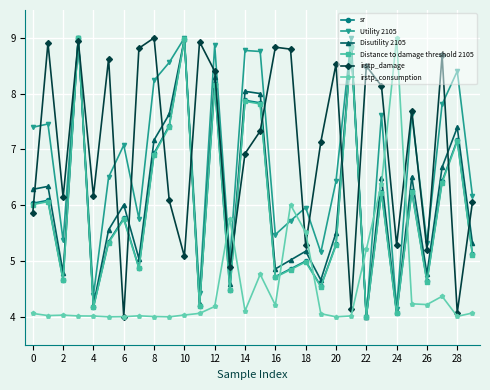

What is the minimum value shown in the chart?

4.0